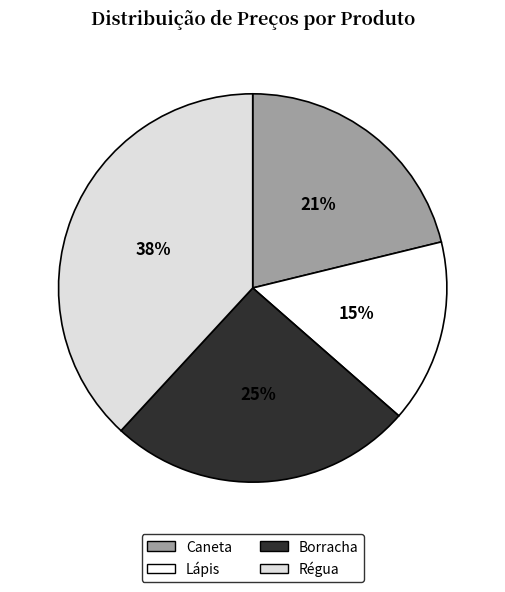

True or false: Régua accounts for 38% of the total.

True